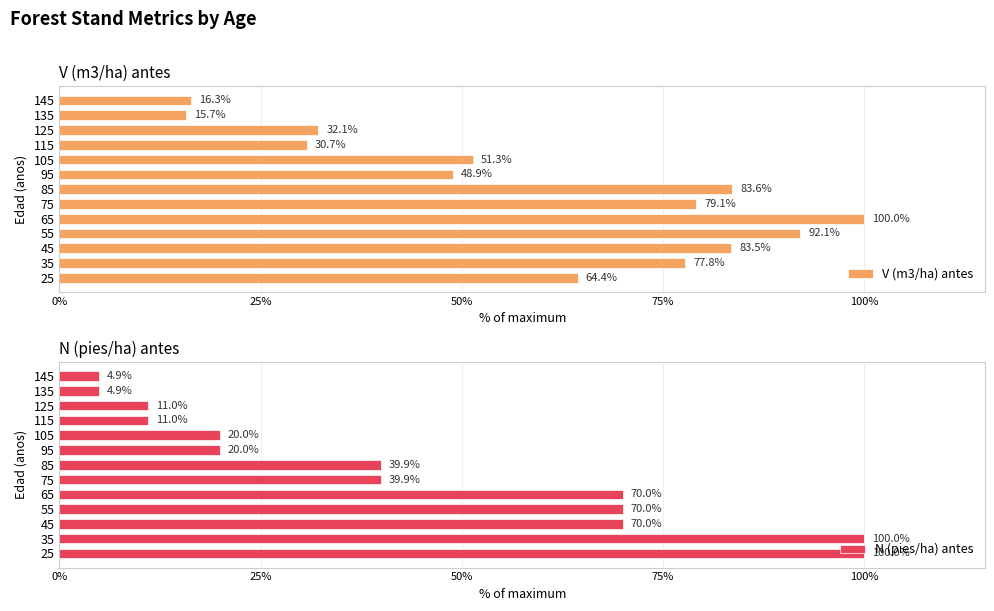

Count the number of categories in the chart.

13